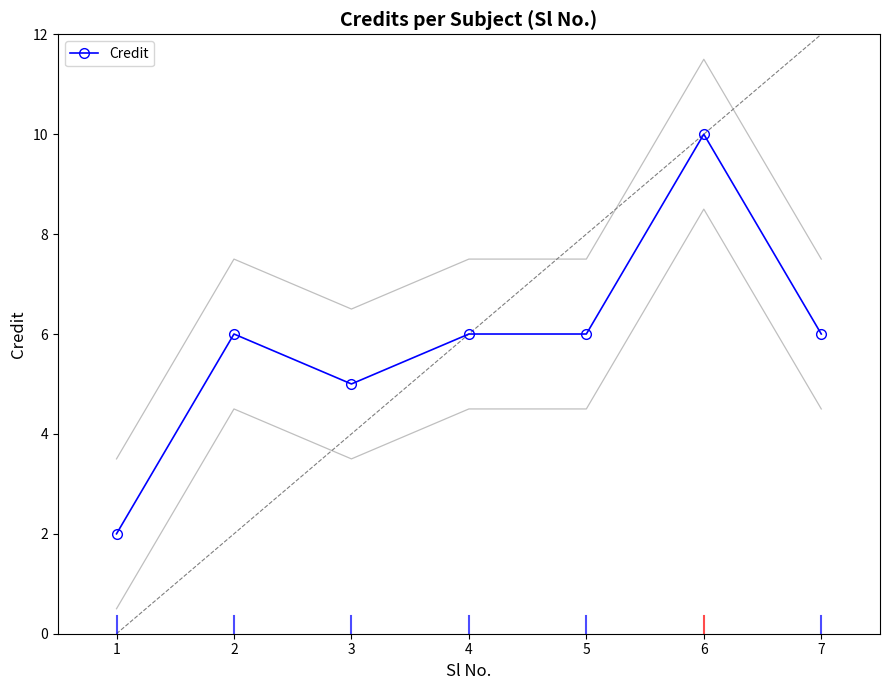

How many values are below 6?

2